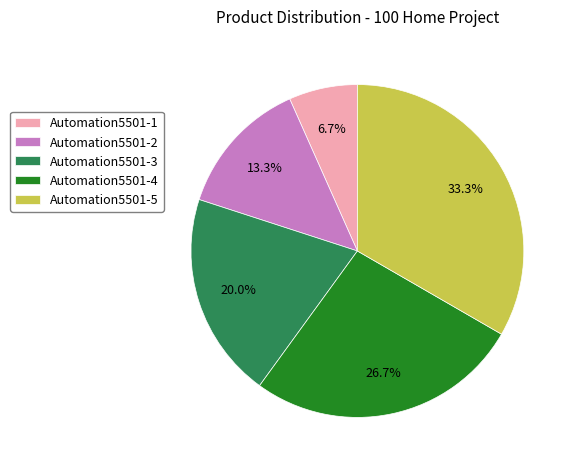

Between Automation5501-2 and Automation5501-1, which is larger?

Automation5501-2